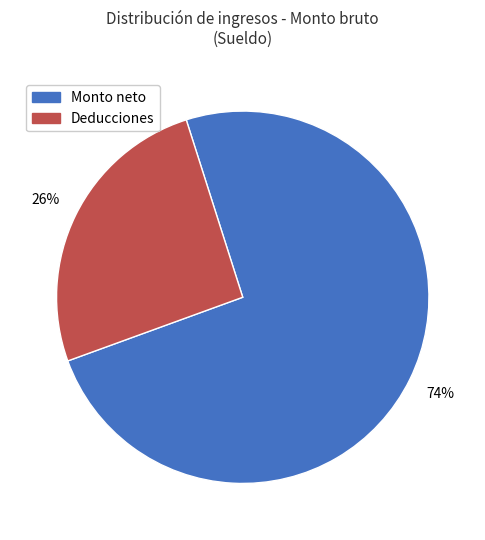

Is there any slice that represents more than half of the pie?

Yes